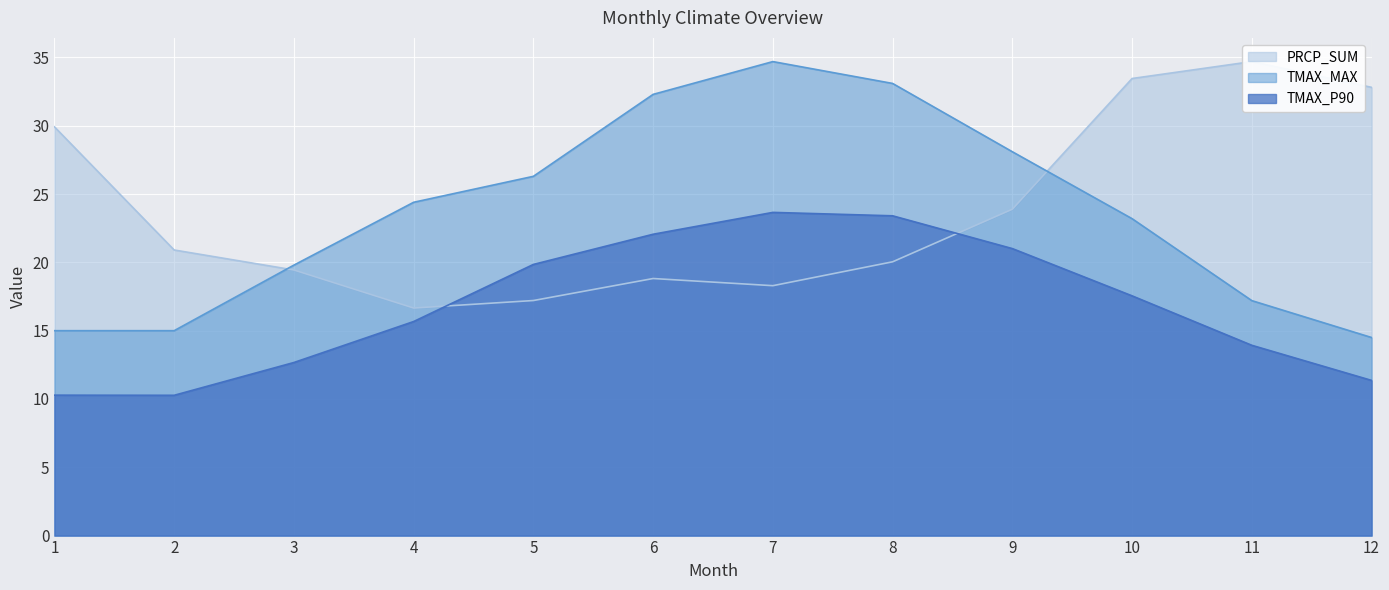

Reading left to right, transcribe all the data shown in this chart.

TMAX_P90: 10.3	10.3	12.7	15.7	19.9	22.1	23.7	23.4	21.0	17.6	13.9	11.4
TMAX_MAX: 15.0	15.0	19.8	24.4	26.3	32.3	34.7	33.1	28.1	23.2	17.2	14.5
PRCP_SUM: 29.9	20.9	19.4	16.7	17.2	18.8	18.3	20.0	23.9	33.5	34.7	32.8